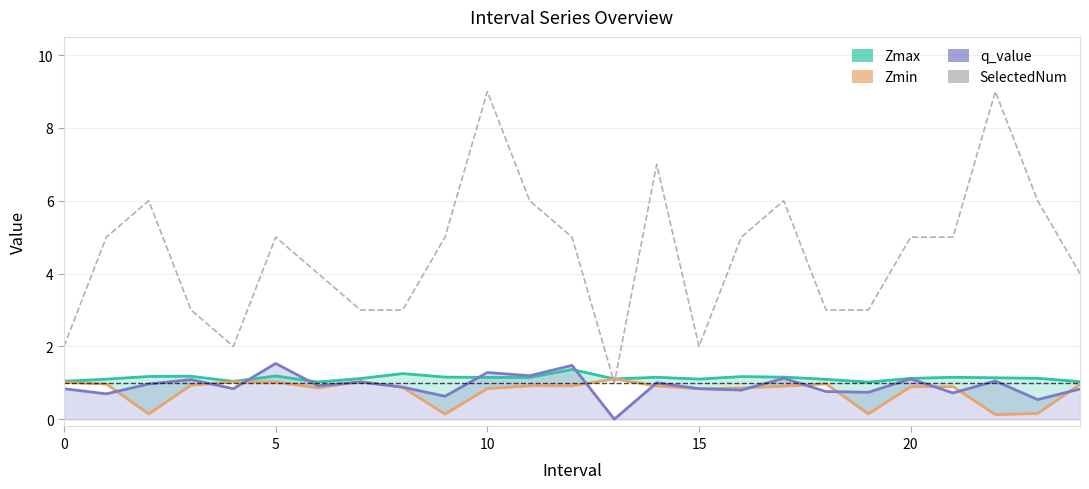

Reading left to right, what are all the values shown in this chart?

Zmax: 1.0	1.1	1.2	1.2	1.0	1.2	1.0	1.1	1.3	1.2	1.1	1.1	1.4	1.1	1.2	1.1	1.2	1.2	1.1	1.0	1.1	1.2	1.1	1.1	1.0
Zmin: 1.0	1.0	0.1	0.9	1.0	1.0	0.9	1.0	0.9	0.1	0.8	0.9	0.9	1.1	0.9	0.8	0.9	0.9	1.0	0.1	0.9	0.9	0.1	0.2	1.0
q_value: 0.8	0.7	1.0	1.1	0.8	1.5	0.9	1.0	0.9	0.6	1.3	1.2	1.5	-0.0	1.0	0.8	0.8	1.1	0.8	0.7	1.1	0.7	1.0	0.5	0.8
SelectedNum: 2.0	5.0	6.0	3.0	2.0	5.0	4.0	3.0	3.0	5.0	9.0	6.0	5.0	1.0	7.0	2.0	5.0	6.0	3.0	3.0	5.0	5.0	9.0	6.0	4.0